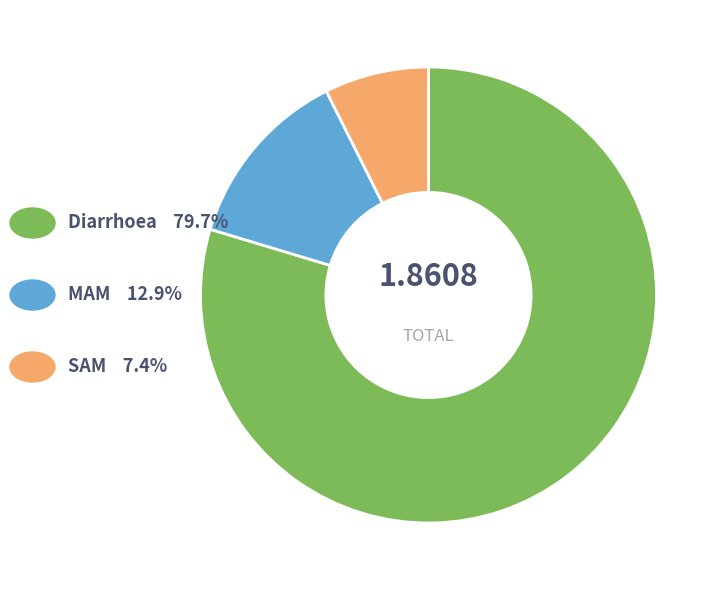

Is there any slice that represents more than half of the pie?

Yes